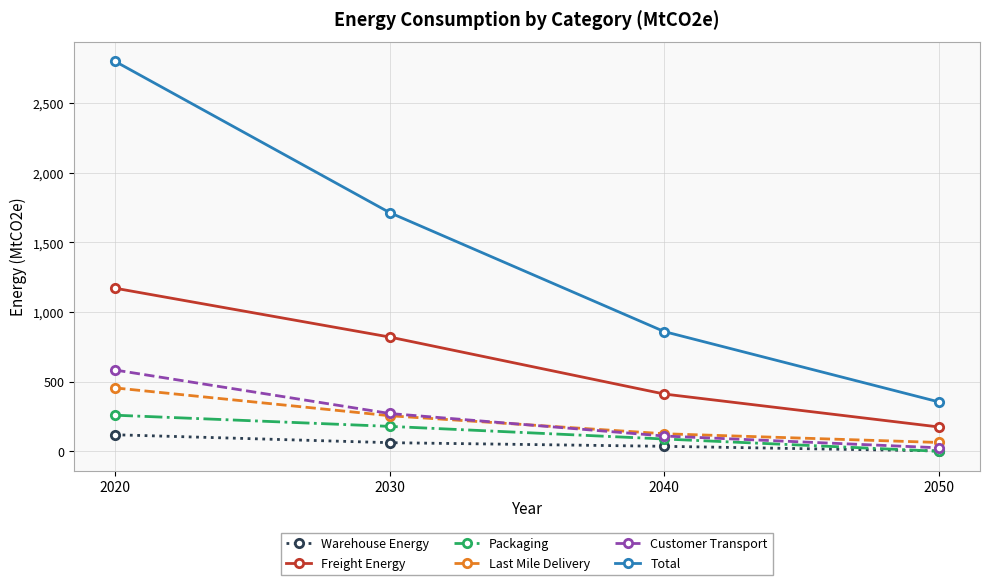

True or false: Total and Packaging cross at least once.

False